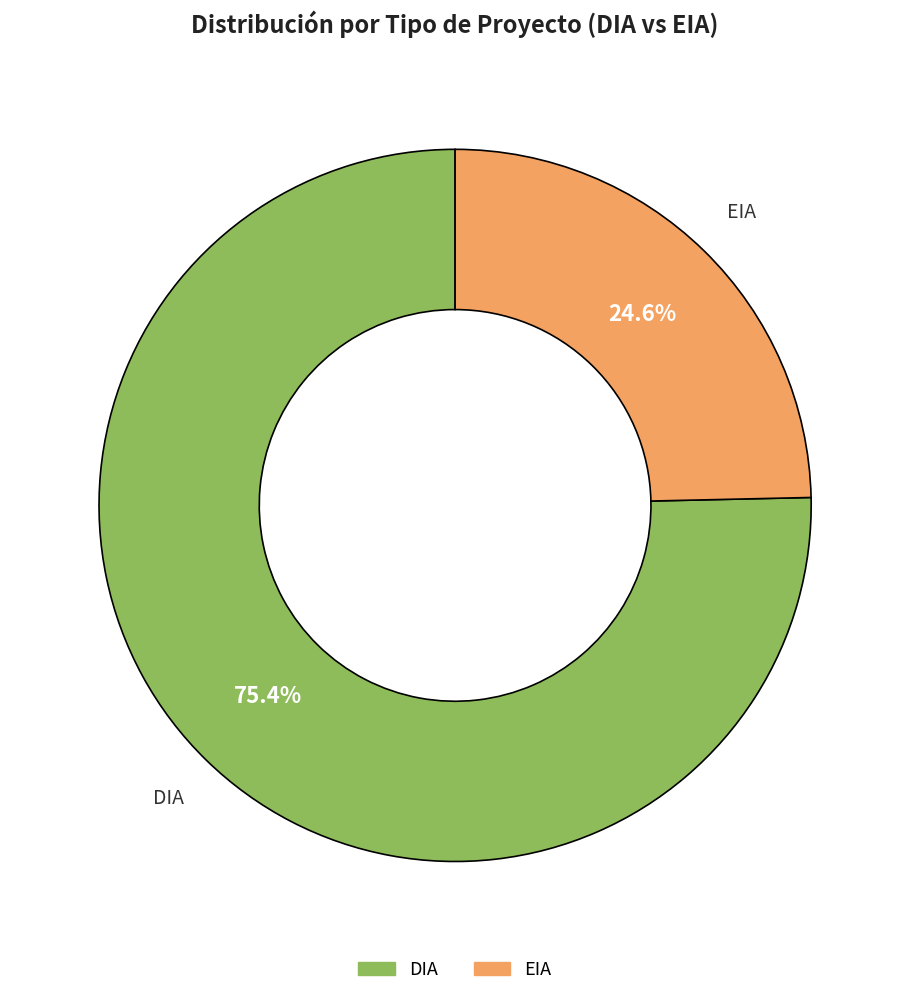

How many segments does this pie chart have?

2